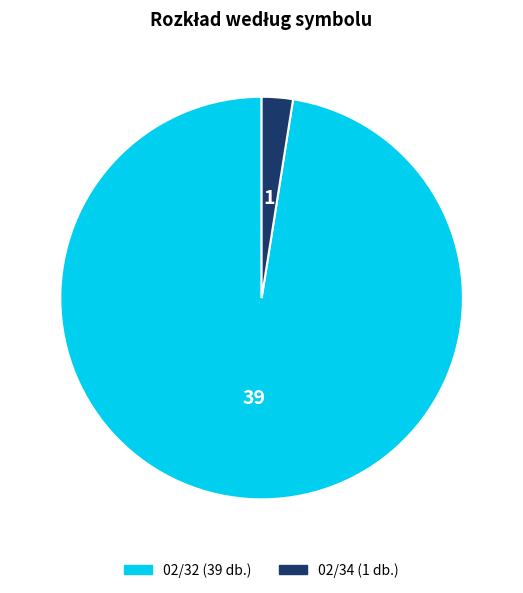

Is there any slice that represents more than half of the pie?

Yes